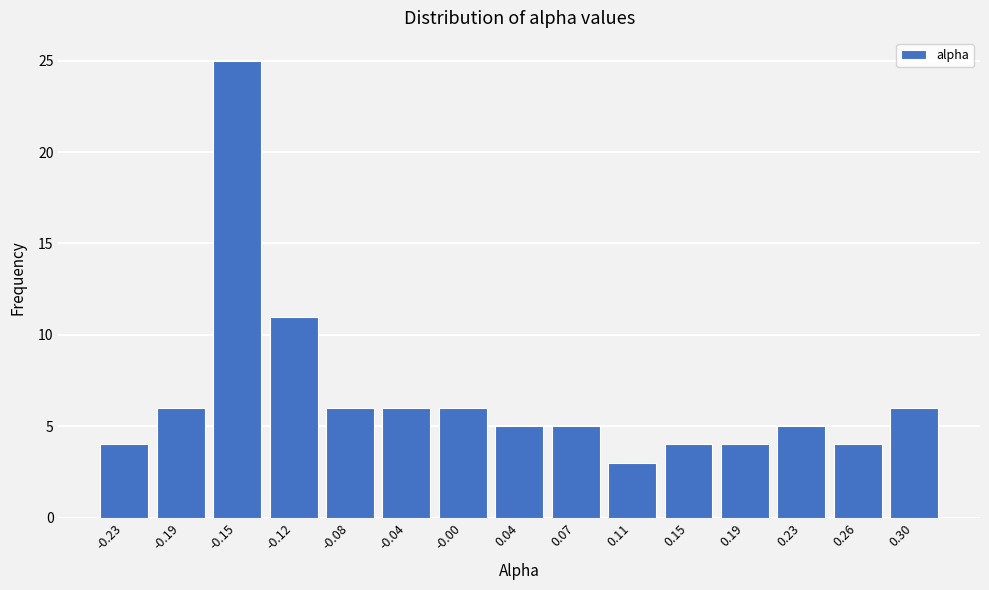

Reading left to right, transcribe all the data shown in this chart.

-0.23=4	-0.19=6	-0.15=25	-0.12=11	-0.08=6	-0.04=6	-0.00=6	0.04=5	0.07=5	0.11=3	0.15=4	0.19=4	0.23=5	0.26=4	0.30=6